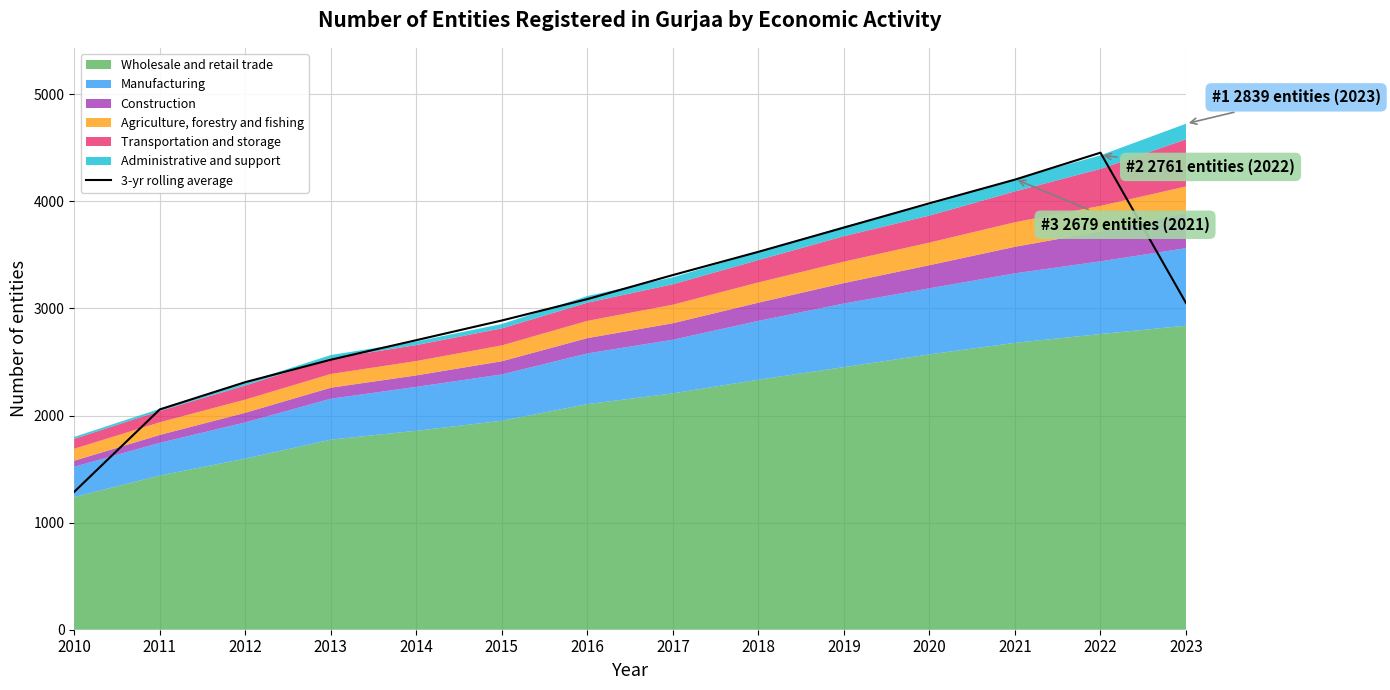

How many lines are shown in the chart?

1